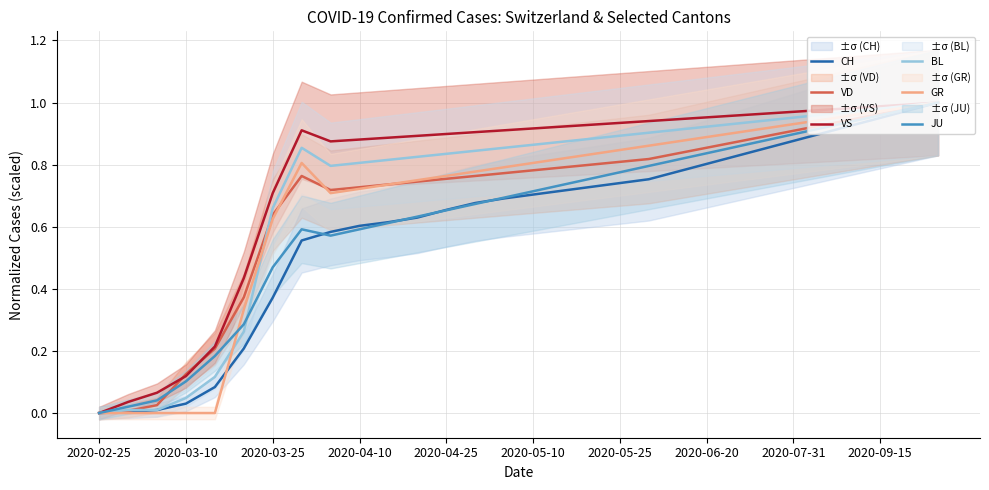

Between 2020-04-25 and 27, which series saw the biggest shift?

GR